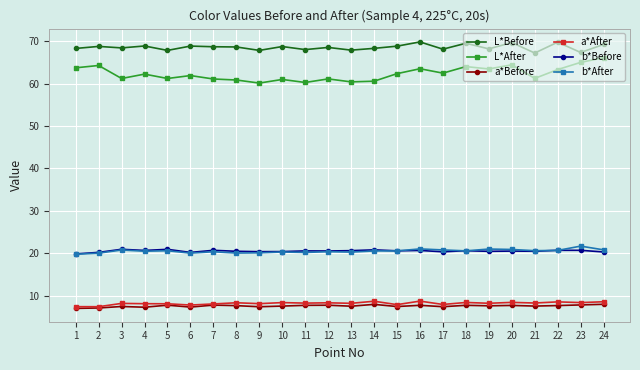

What is the difference between the a*After values at 18 and 3?

0.2